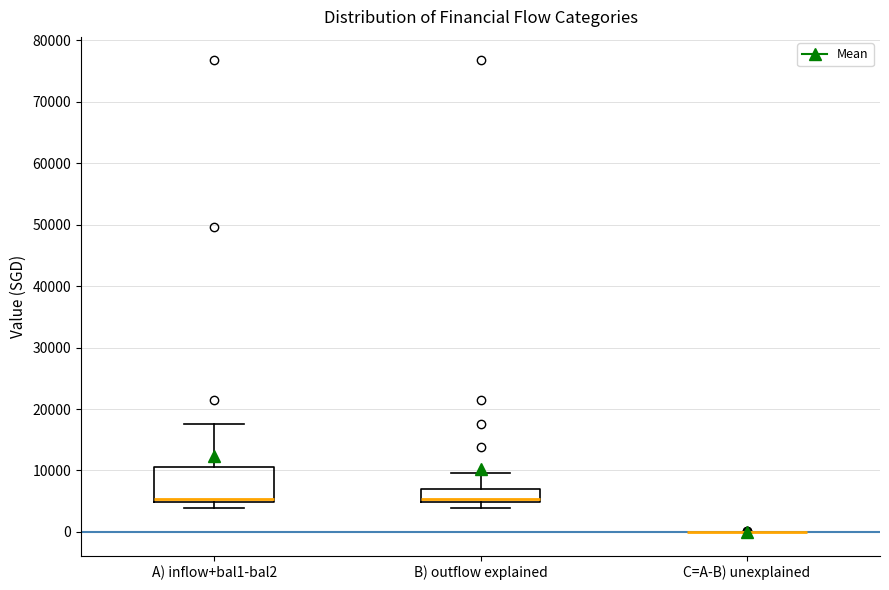

Comparing the boxes themselves (not the whiskers), which one is the tallest?

A) inflow+bal1-bal2